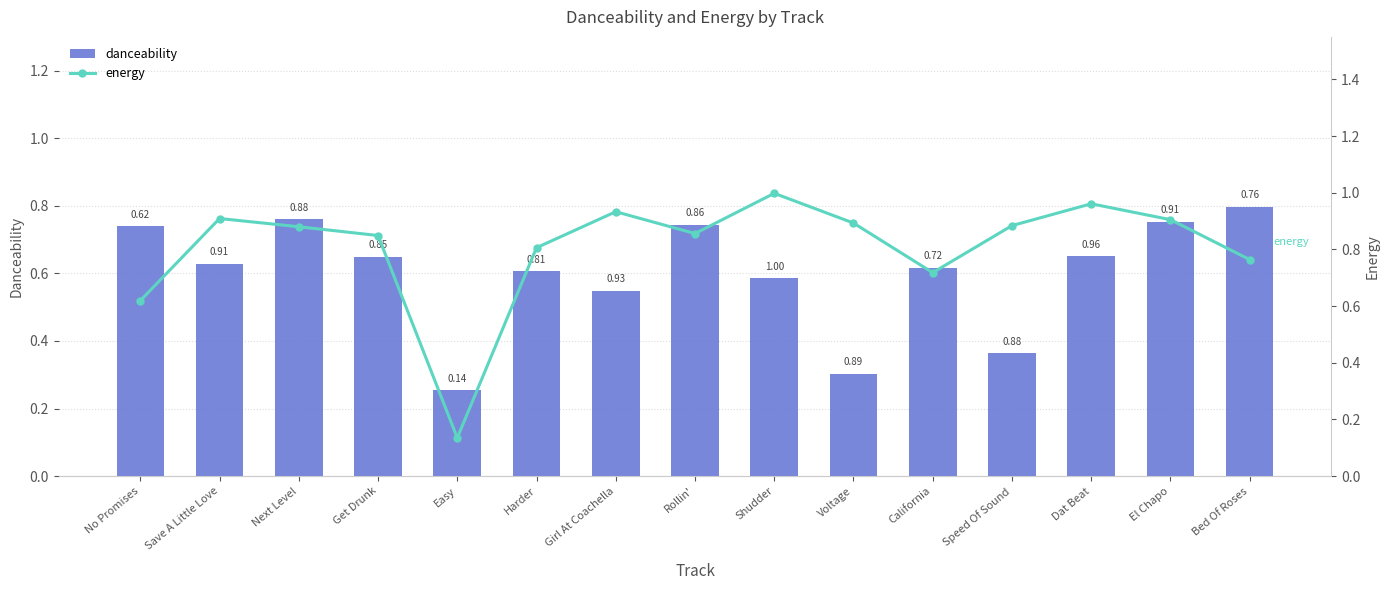

What is the maximum value shown in the chart?

1.0